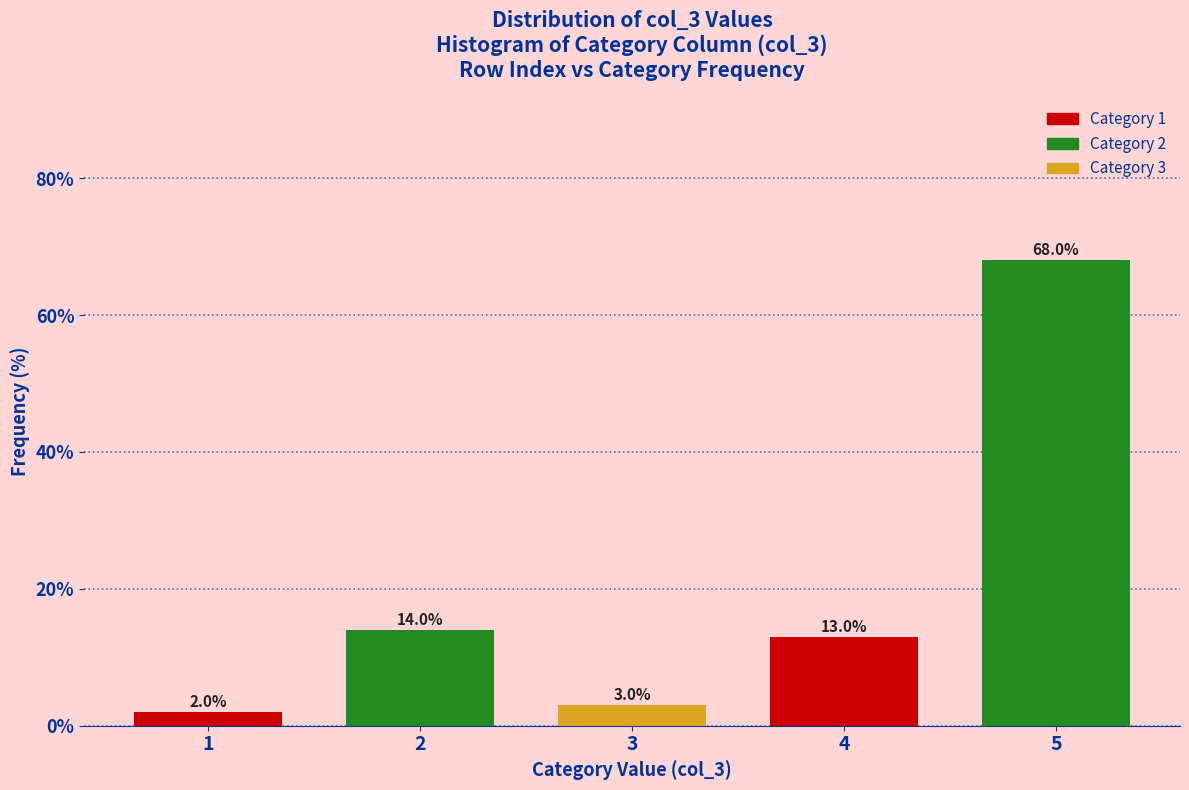

Reading right to left, list all the values displayed in this chart.

5=68.0	4=13.0	3=3.0	2=14.0	1=2.0